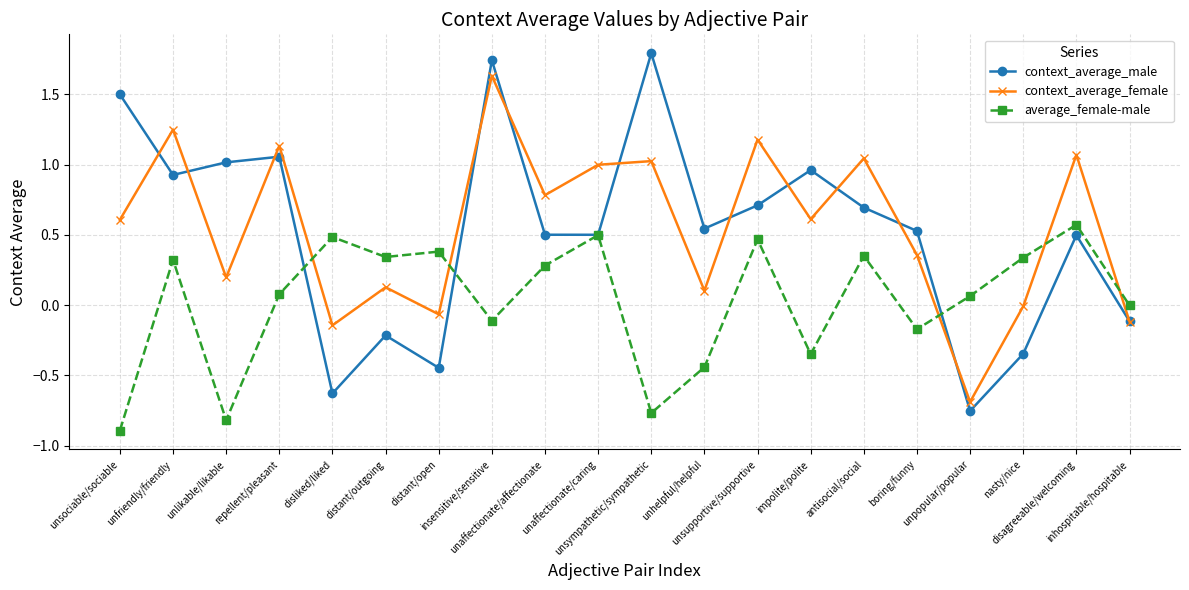

Rank the series at disliked/liked from lowest to highest value.

context_average_male, context_average_female, average_female-male